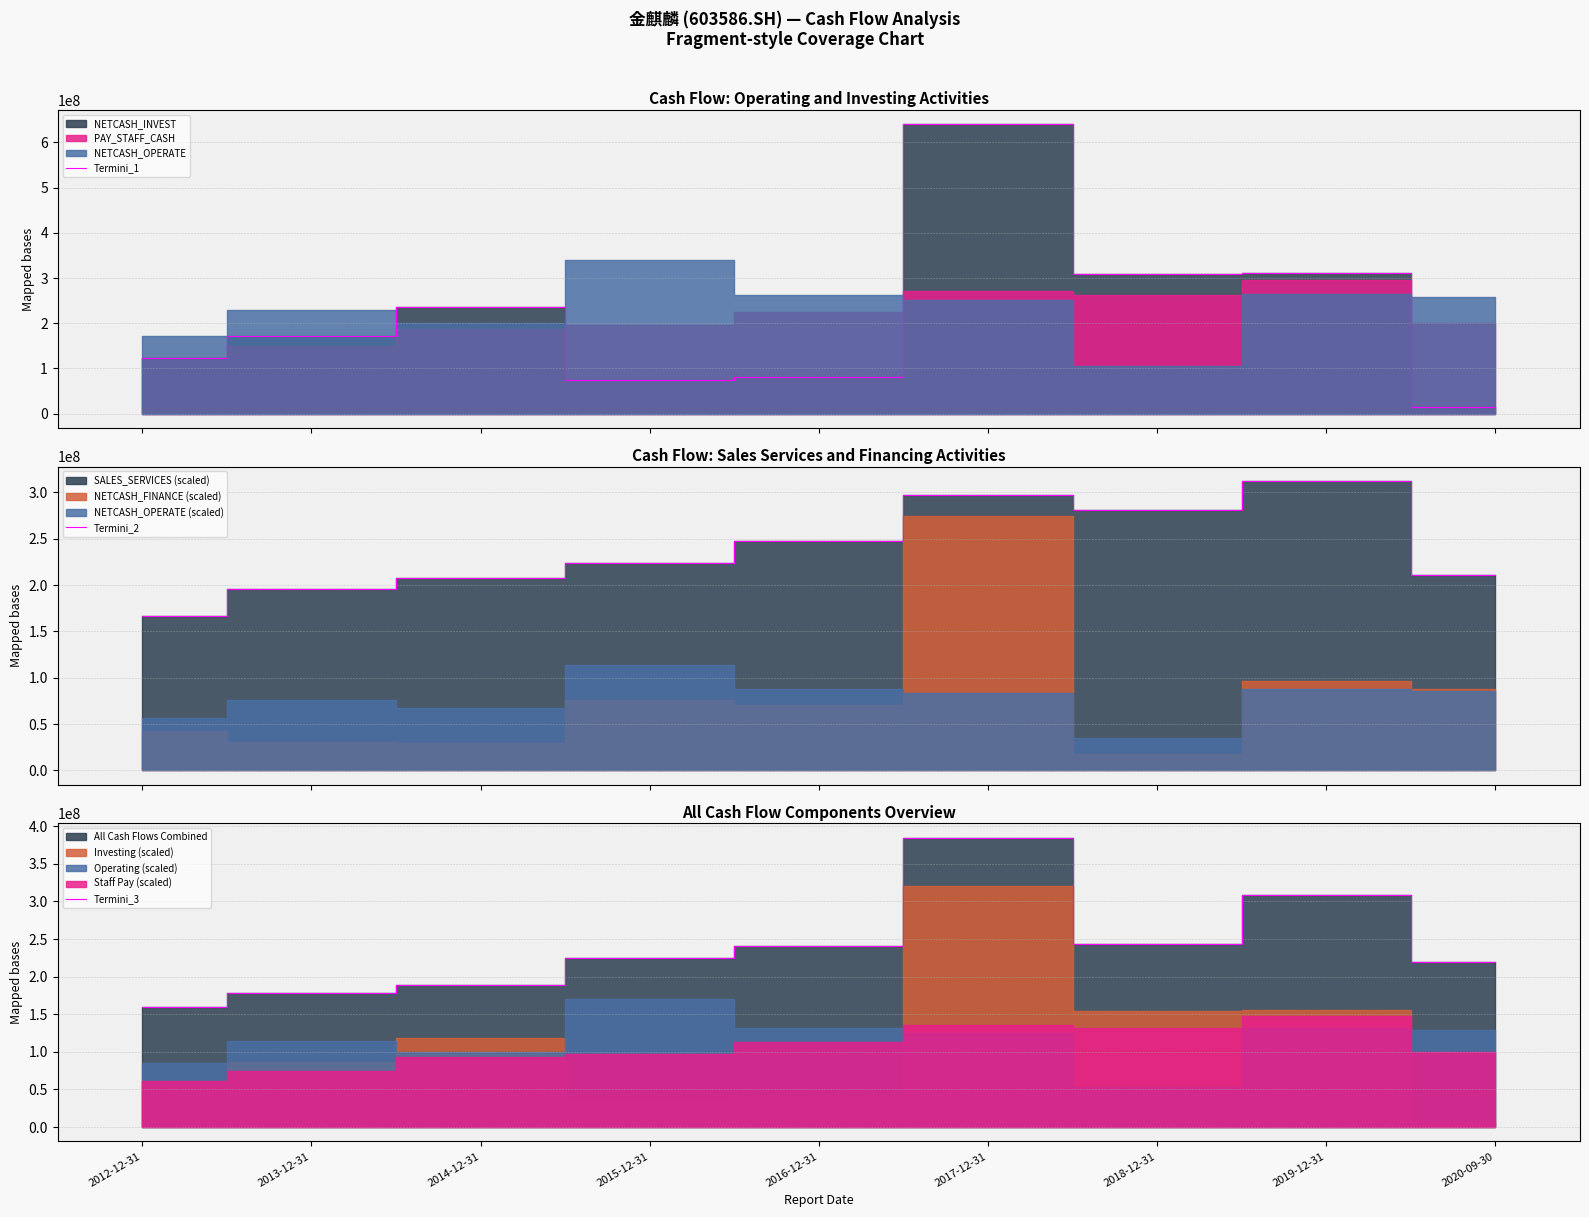

How many times do Termini_3 and Termini_2 cross each other?

5